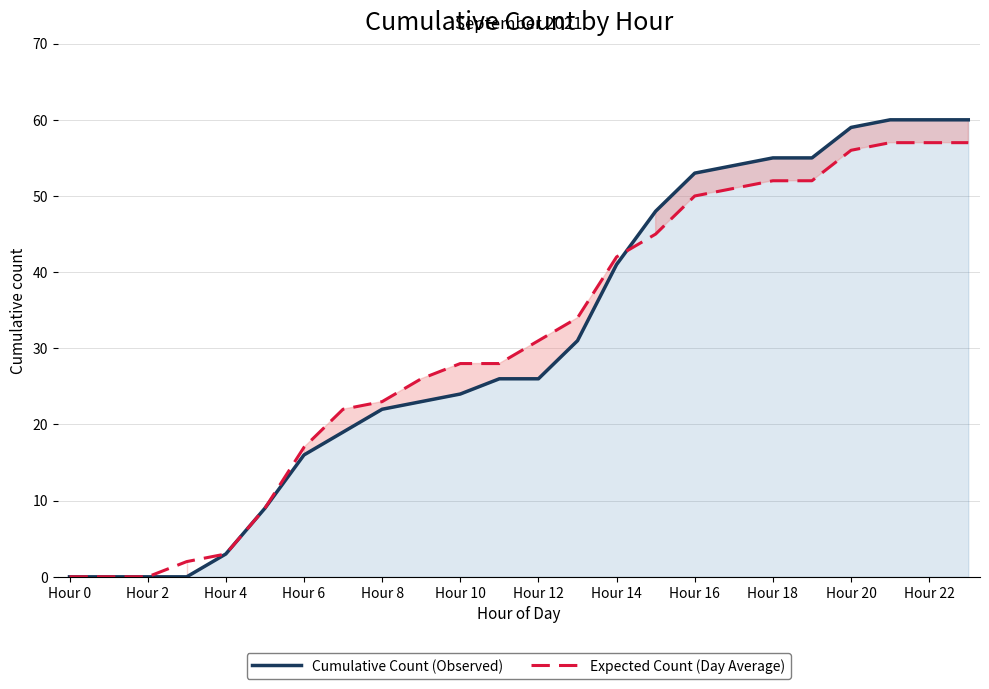

How many values in the Cumulative Count (Observed) series exceed 26?

11